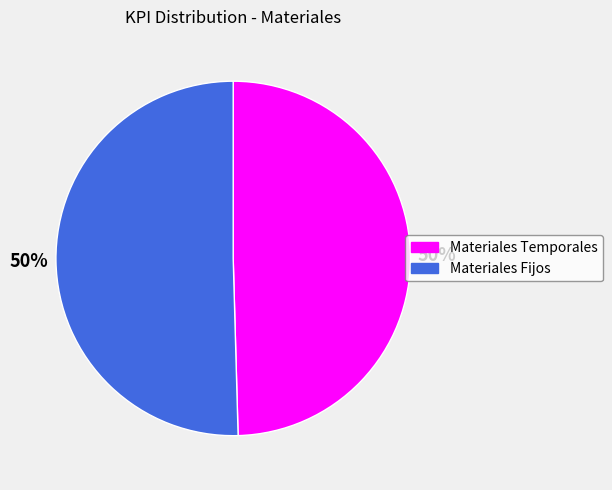

Is it true that Materiales Fijos is 62% of the pie?

False